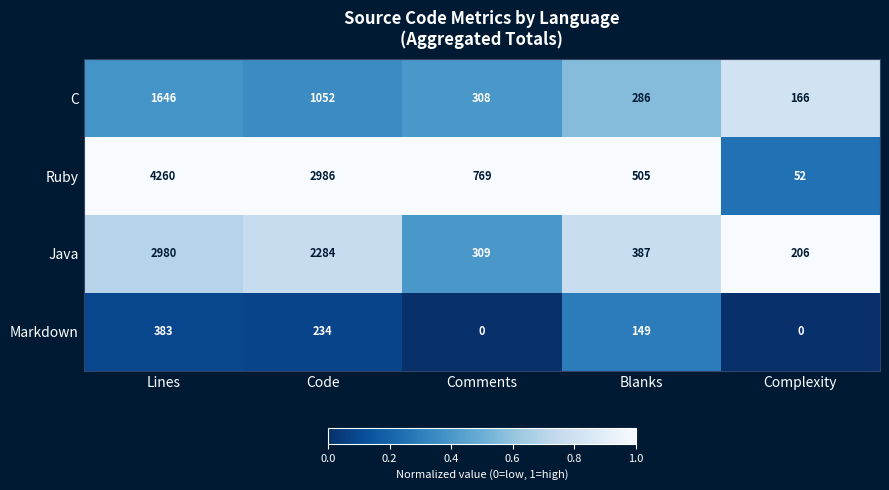

What is the approximate value of Java at Blanks, to the nearest 100?

400